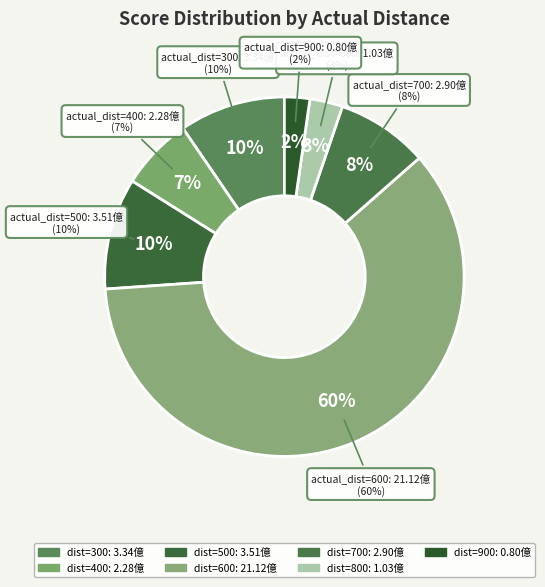

What percentage is NOT represented by 700?

91.7%